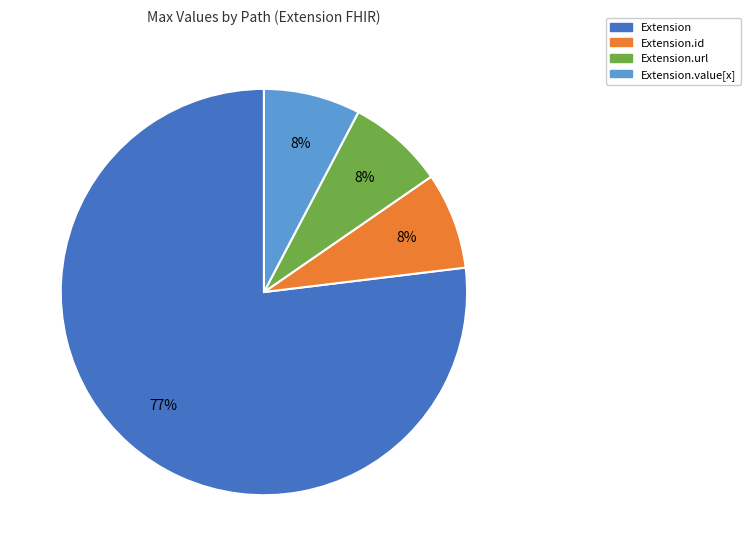

To the nearest percent, what is the average slice percentage?

25%